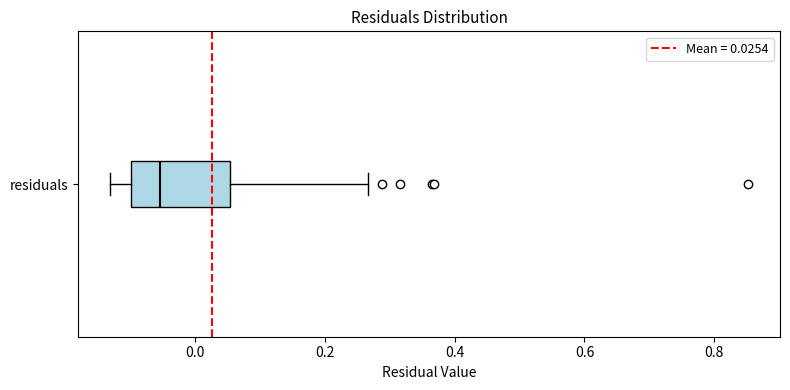

Transcribe this box plot: give where the median line is, the range the box spans, and where the two whiskers end, as read against the x-axis. The values are not printed on the chart, so give them approximately, as read against the axis.

median -0.06, box -0.10 to 0.06, whiskers -0.14 to 0.26